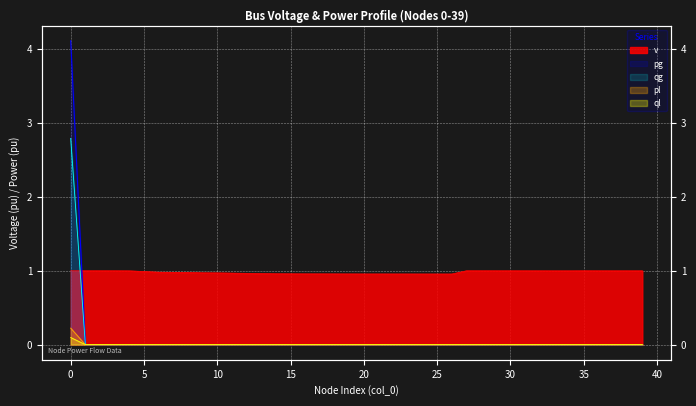

True or false: pl has a value of 0.0 at 12.

True